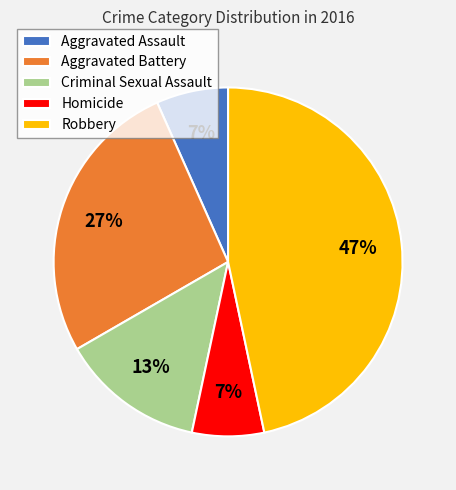

Is there a majority slice in this chart?

No